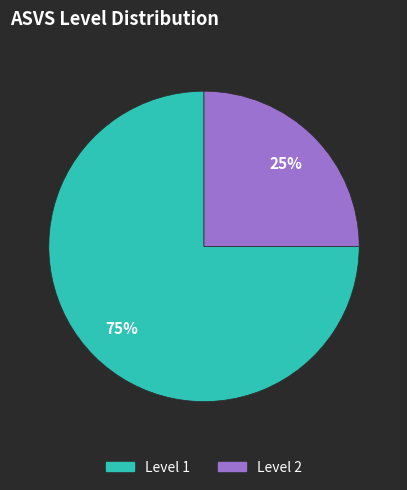

To the nearest percent, what is the difference between the largest and smallest slice percentages?

50%